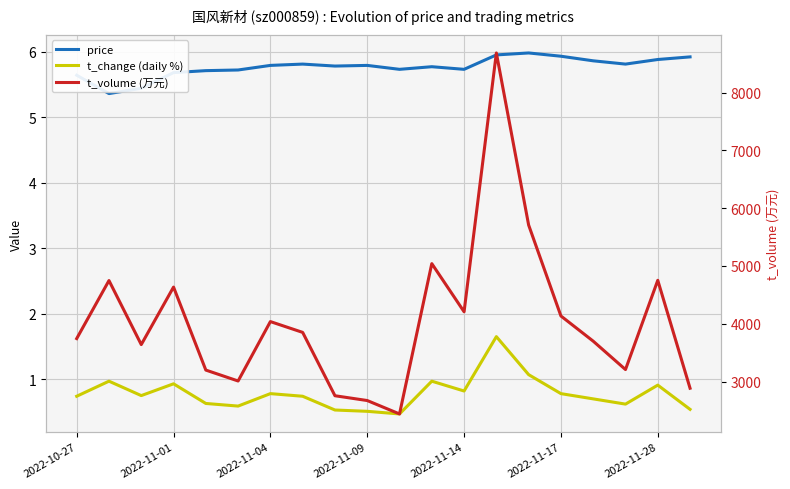

Between 14 and 7, which is larger?

14